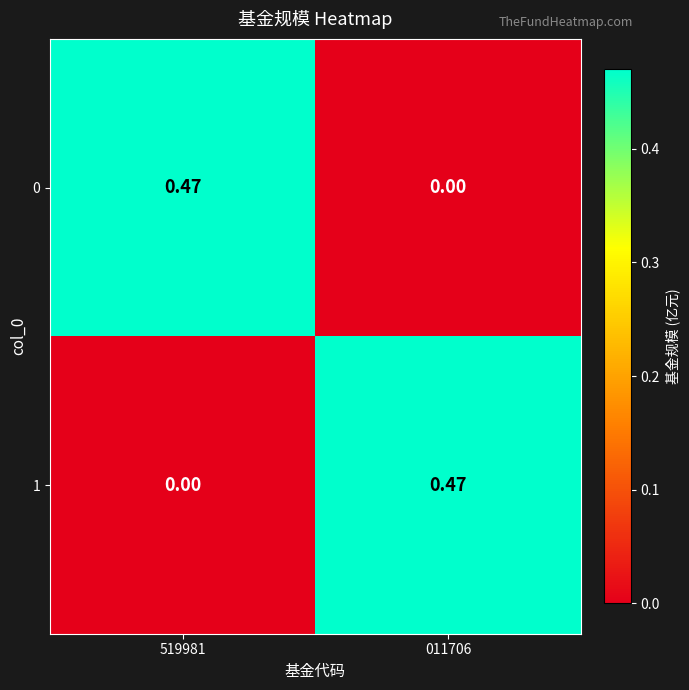

At 011706, list the series in order from smallest to largest.

0, 1